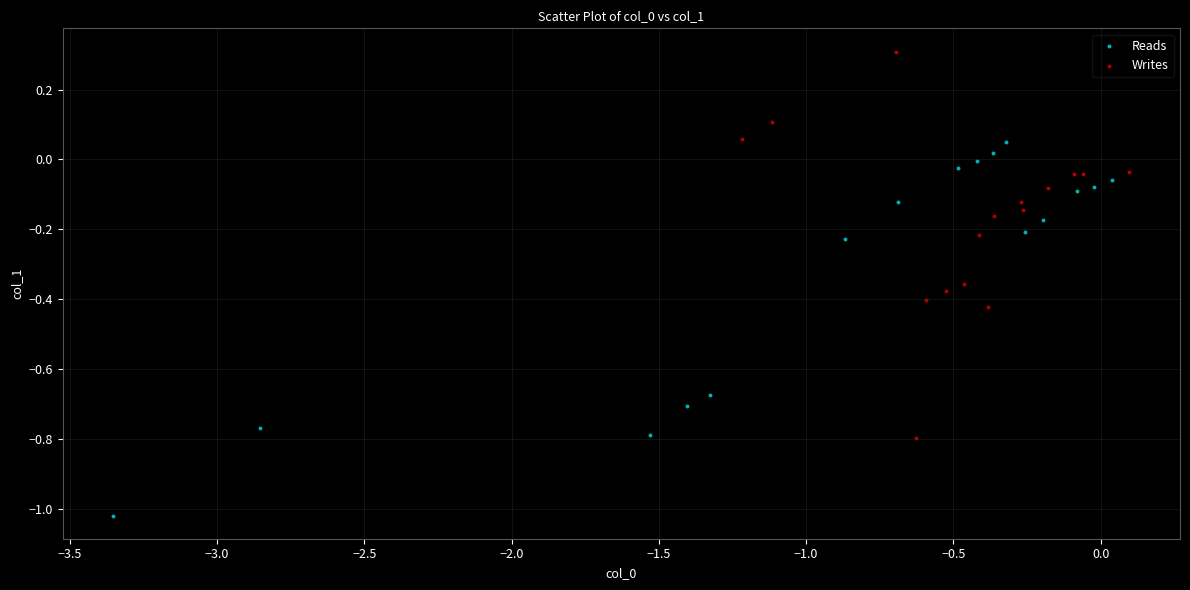

Which series reaches the maximum Y coordinate?

Writes